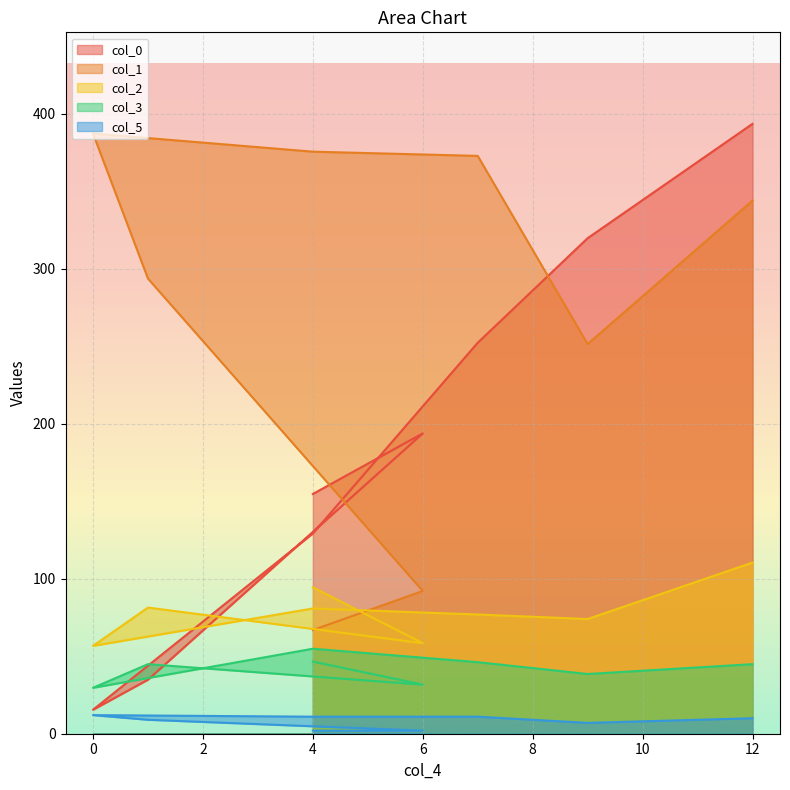

What is the sum of the col_0 values at 4 and 4?

283.9